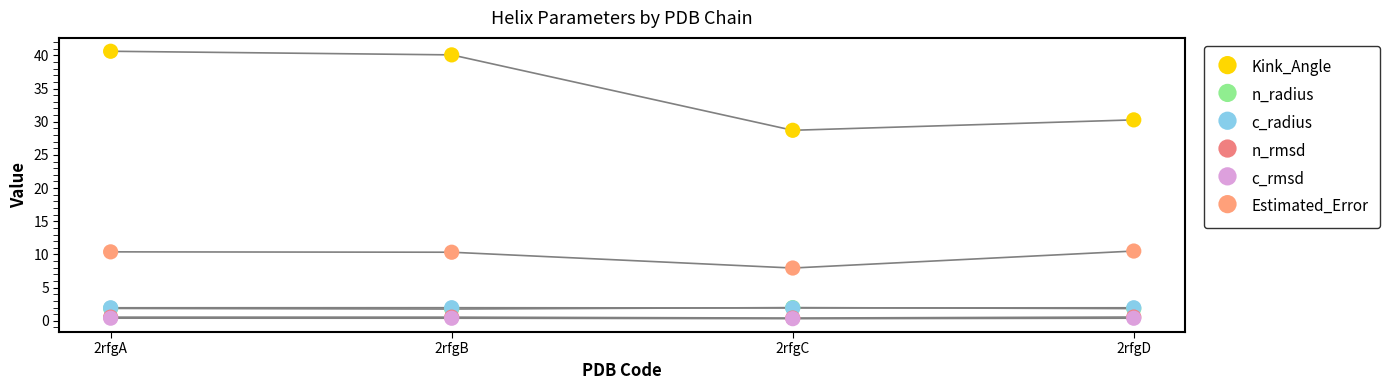

Which series contains the highest Y value?

Kink_Angle